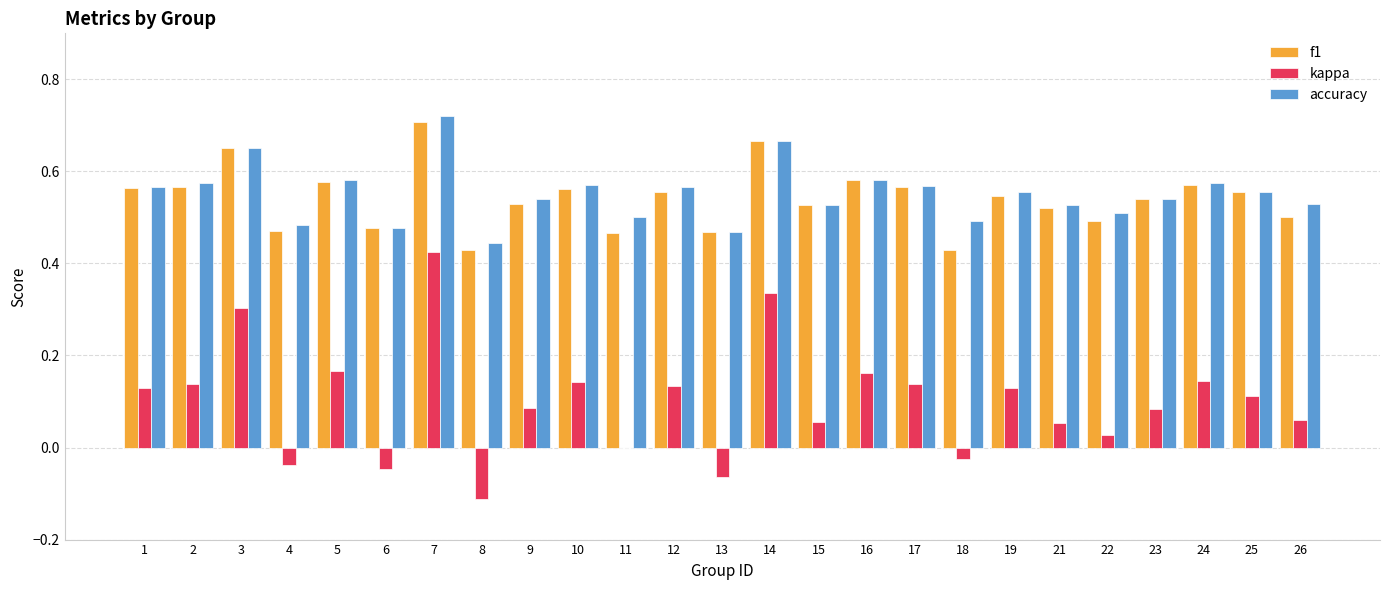

Which series changed the most between 11 and 13?

kappa